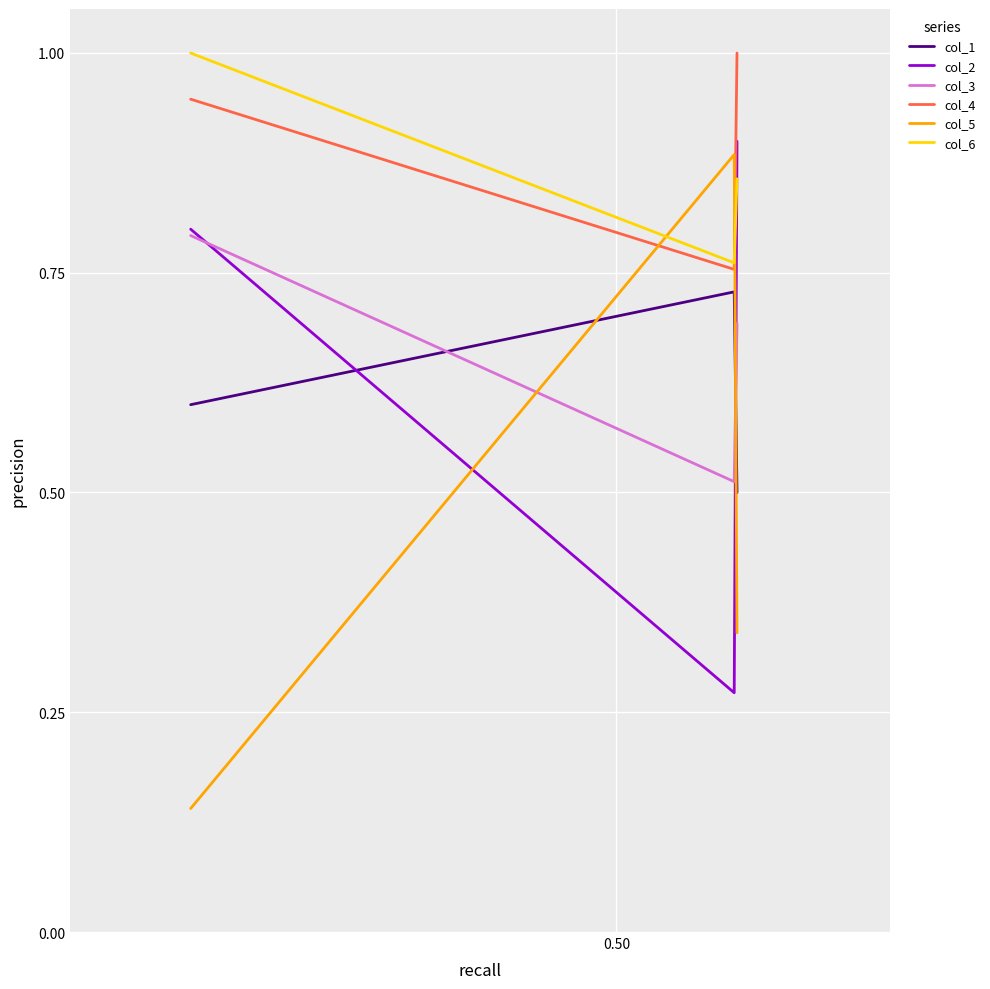

What is the greatest value displayed?

1.0